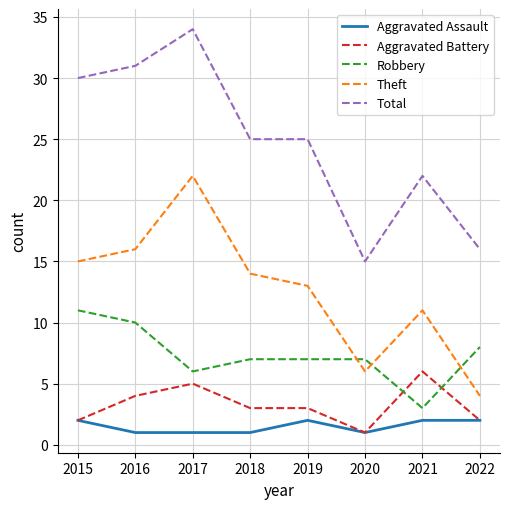

Rank the series by their maximum value, from lowest to highest.

Aggravated Assault, Aggravated Battery, Robbery, Theft, Total